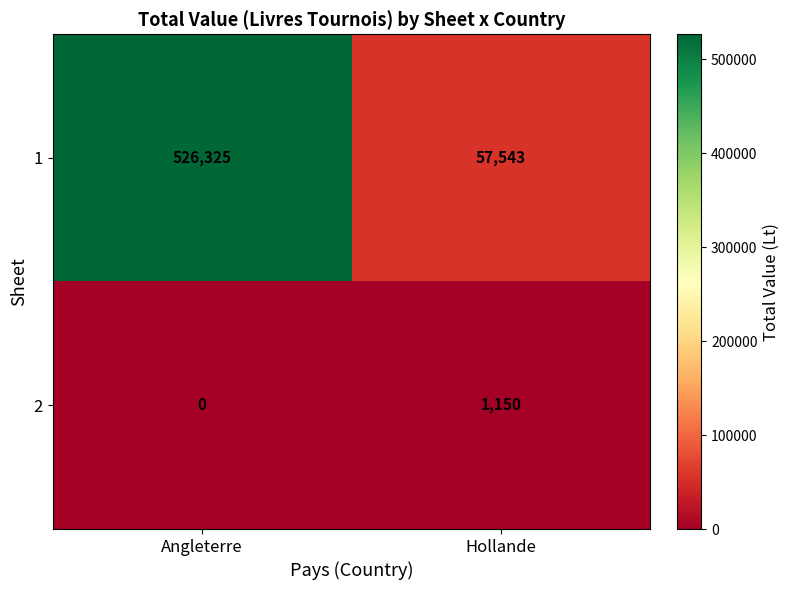

At which category does the chart reach its peak across all series?

Angleterre